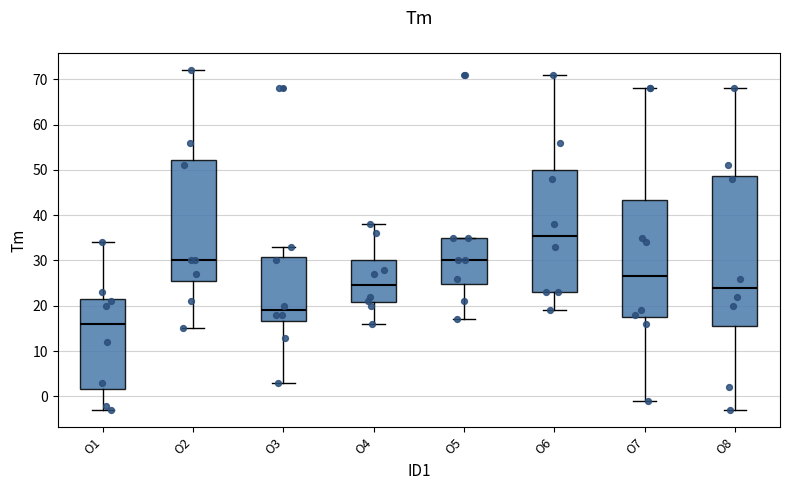

Which box's median line is the lowest?

O1